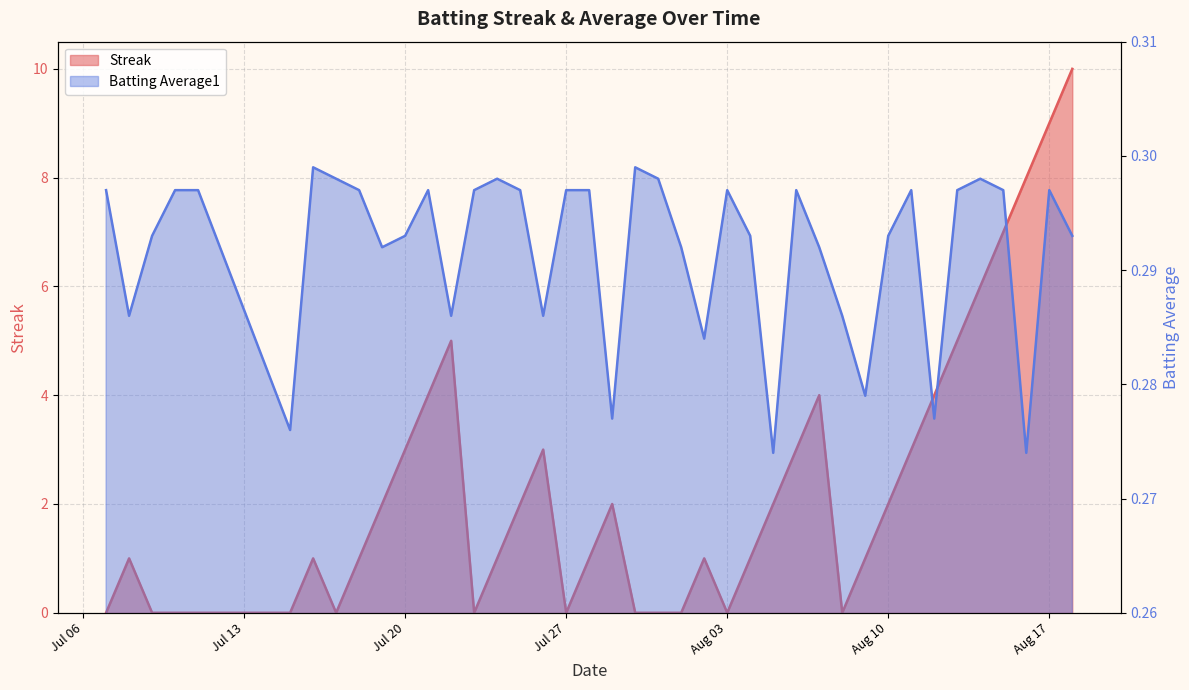

What is the difference between the maximum and minimum values in the Streak series?

10.0